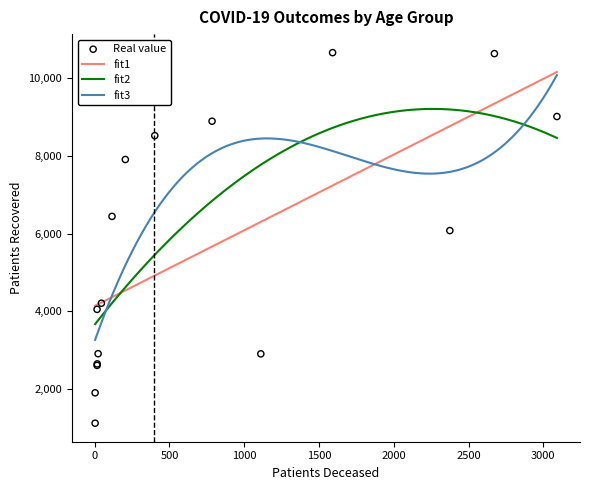

What is the maximum value for fit3?

10085.6